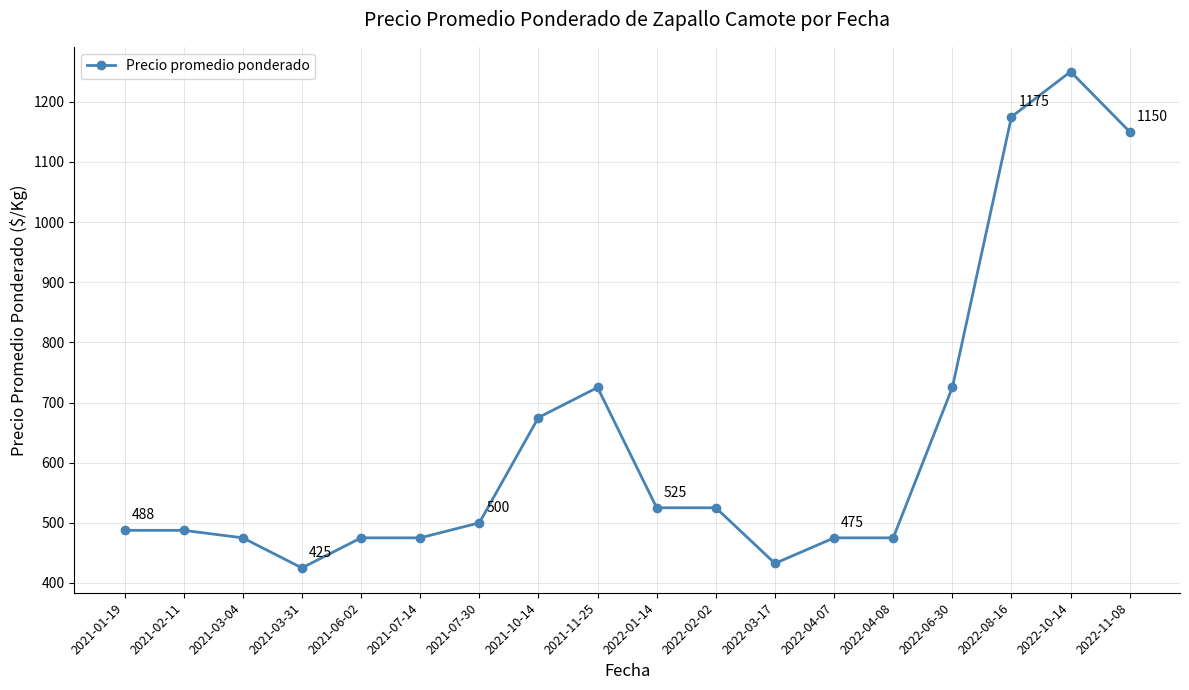

How many values are below 500?

9